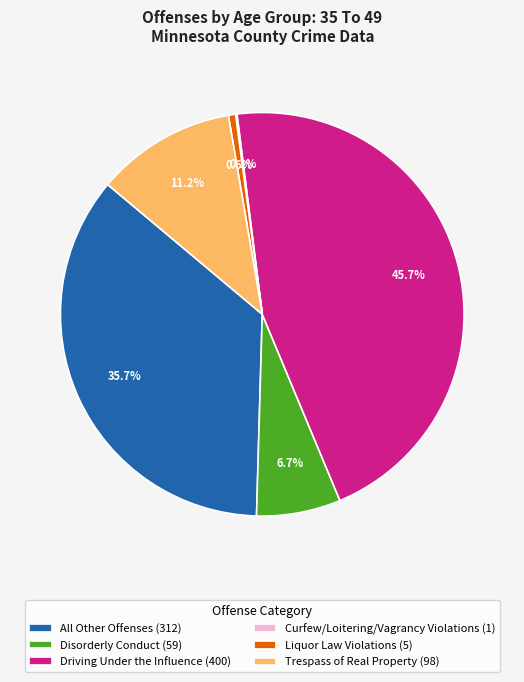

Do Disorderly Conduct (59) and Driving Under the Influence (400) together represent more than half of the pie?

Yes